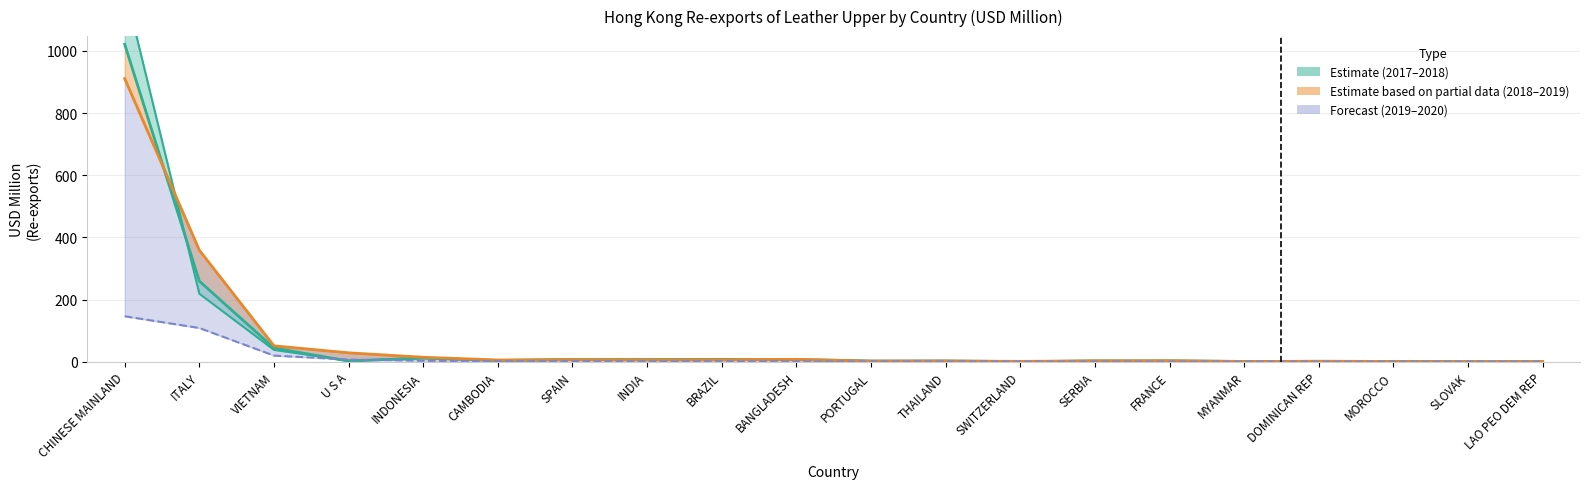

What is the sum of all 201912 (USD M) values?

1413.8